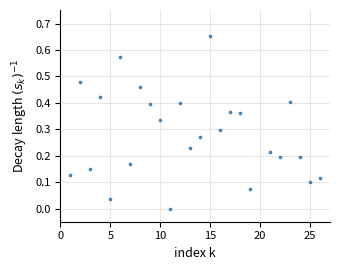

What is the range of X values (max minus min)?

25.0